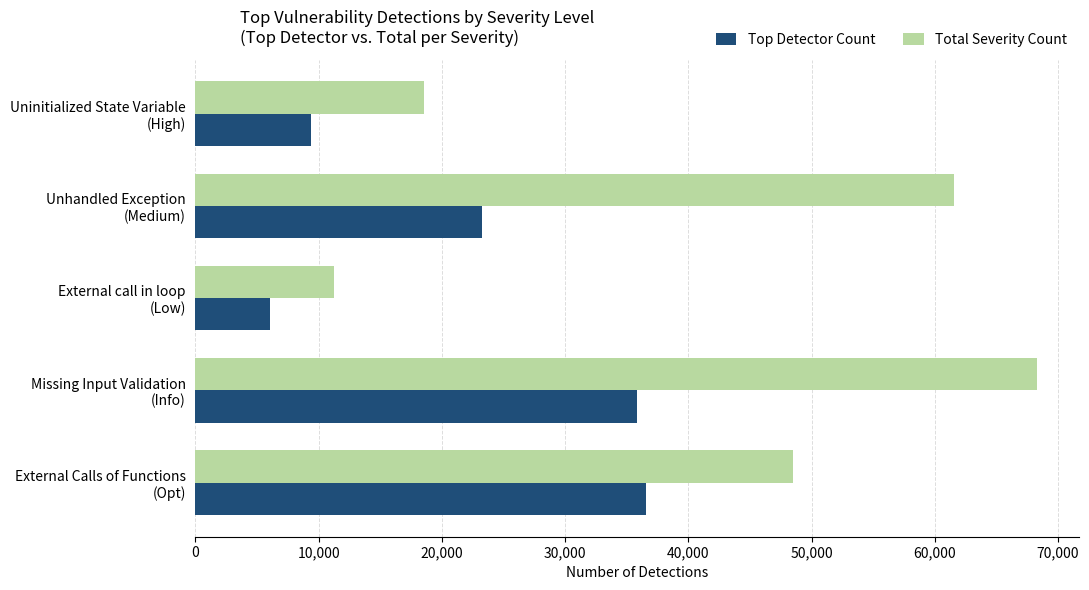

Rank the series by their maximum value, from highest to lowest.

Total Severity Count, Top Detector Count